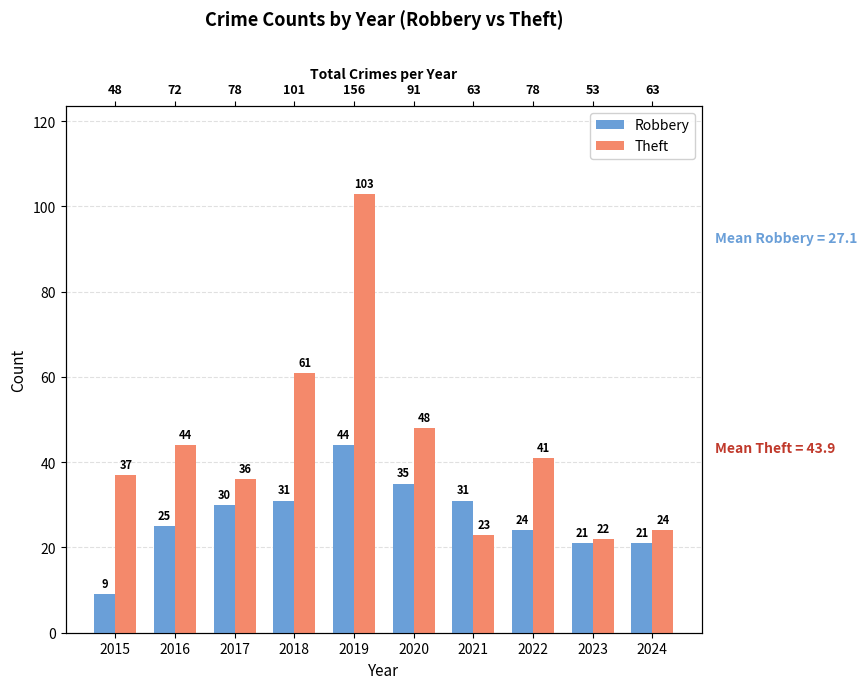

What are all the series names shown in the legend?

Robbery, Theft